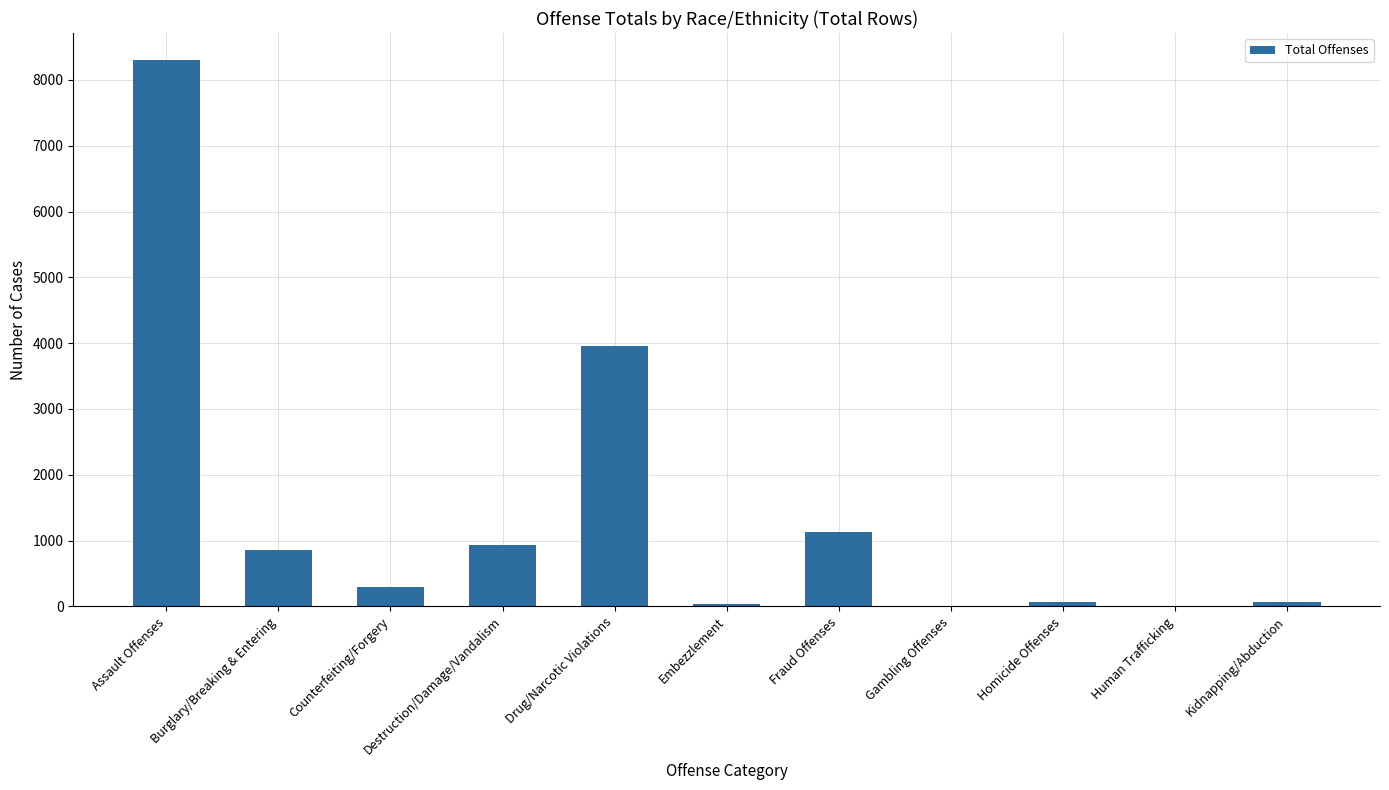

How many data points does each series have?

11